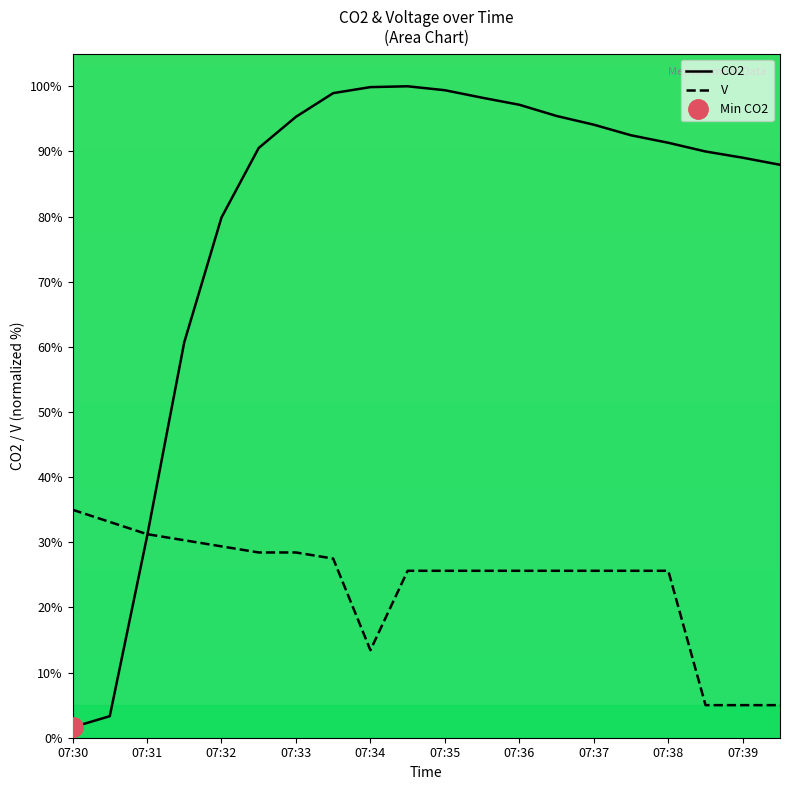

What is the sum of all V values?

476.9